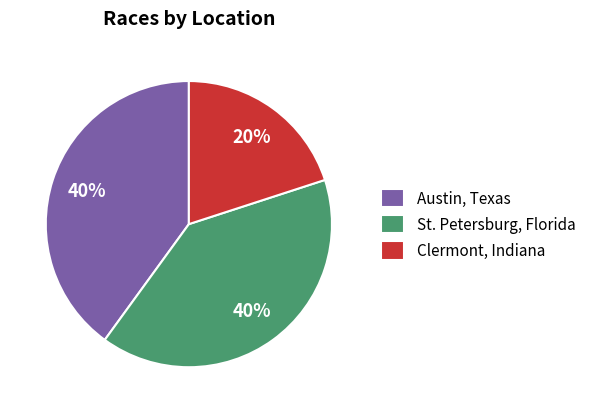

Combined, do Austin, Texas and Clermont, Indiana account for over 50%?

Yes